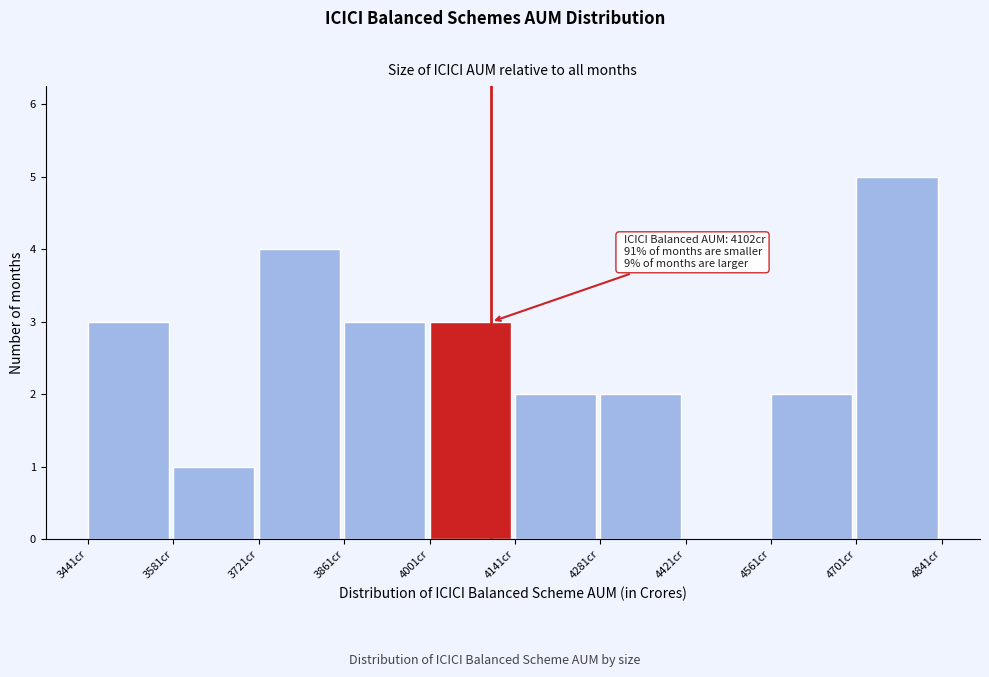

Which range on the x-axis has the tallest bar?

4700 to 4840